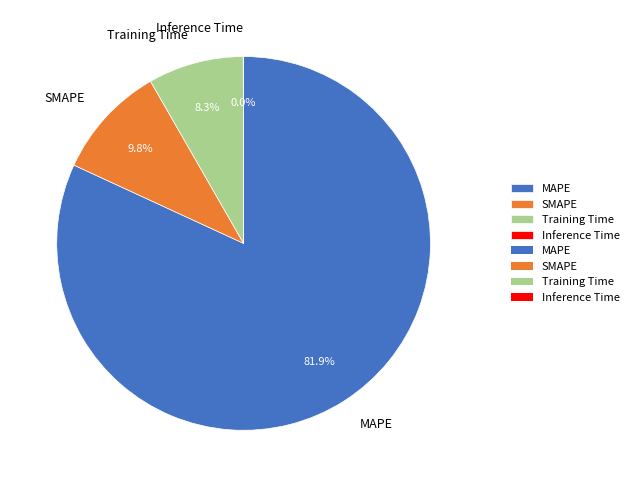

What is the ratio of the value at SMAPE to the value at MAPE?

0.1